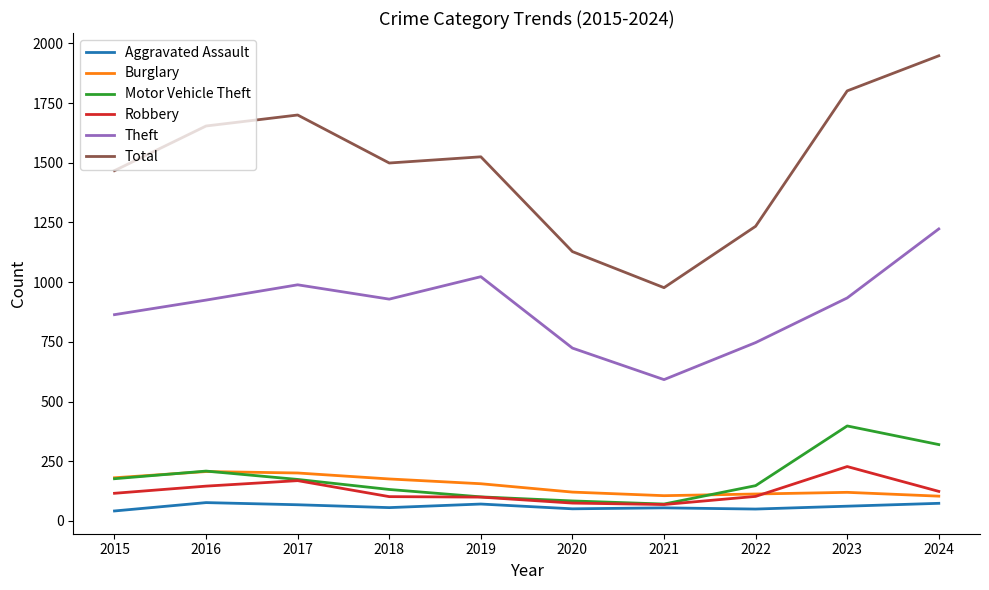

Which series changed the most between 2017 and 2022?

Total